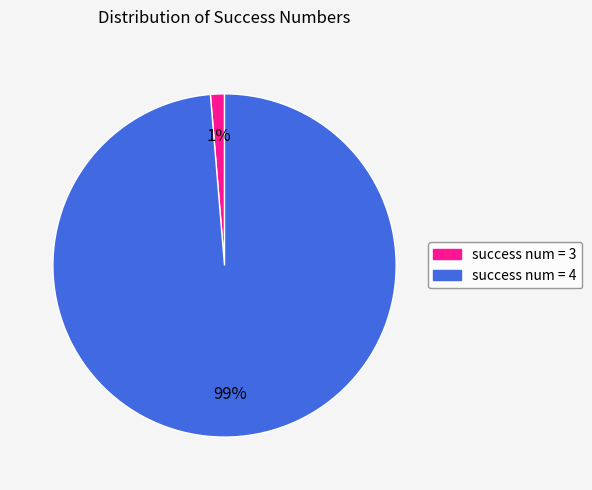

To the nearest percent, what portion does success num = 4 represent?

99%